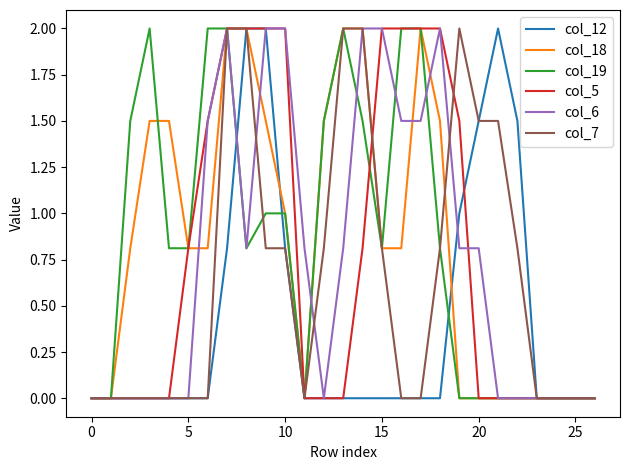

What is the difference between the second highest and second lowest values in the col_7 series?

2.0